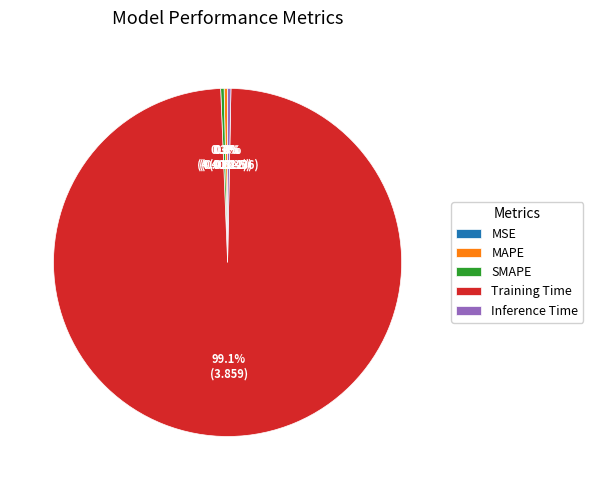

Do MAPE and Inference Time together represent more than half of the pie?

No